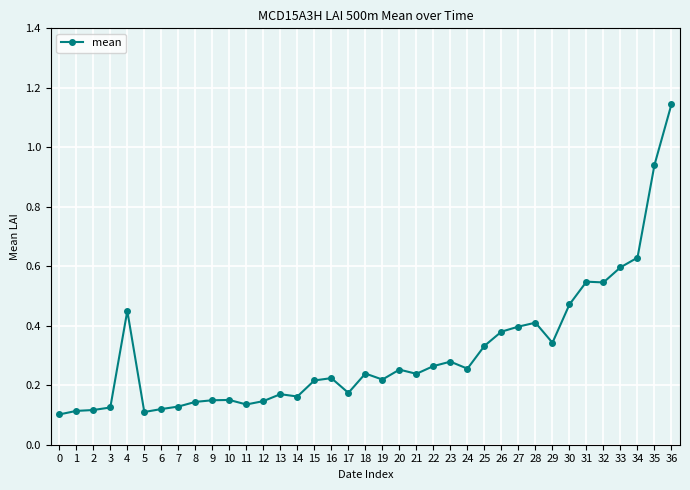

Which has a higher value, 3 or 4?

4